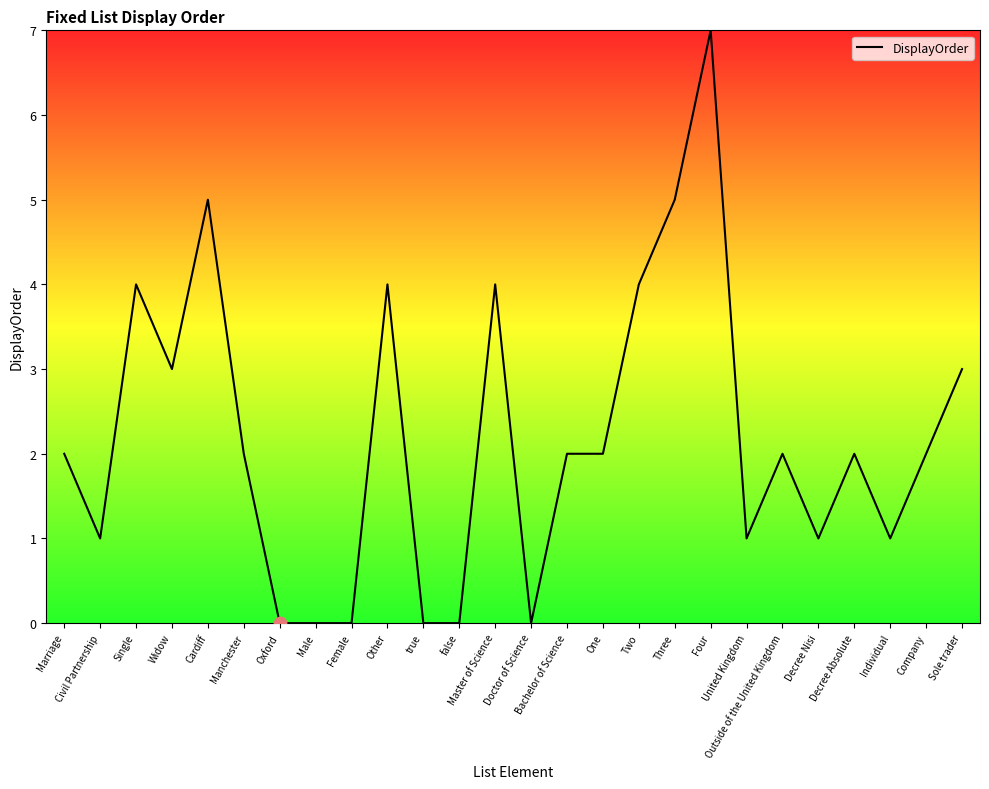

What is the difference between the maximum and minimum values?

7